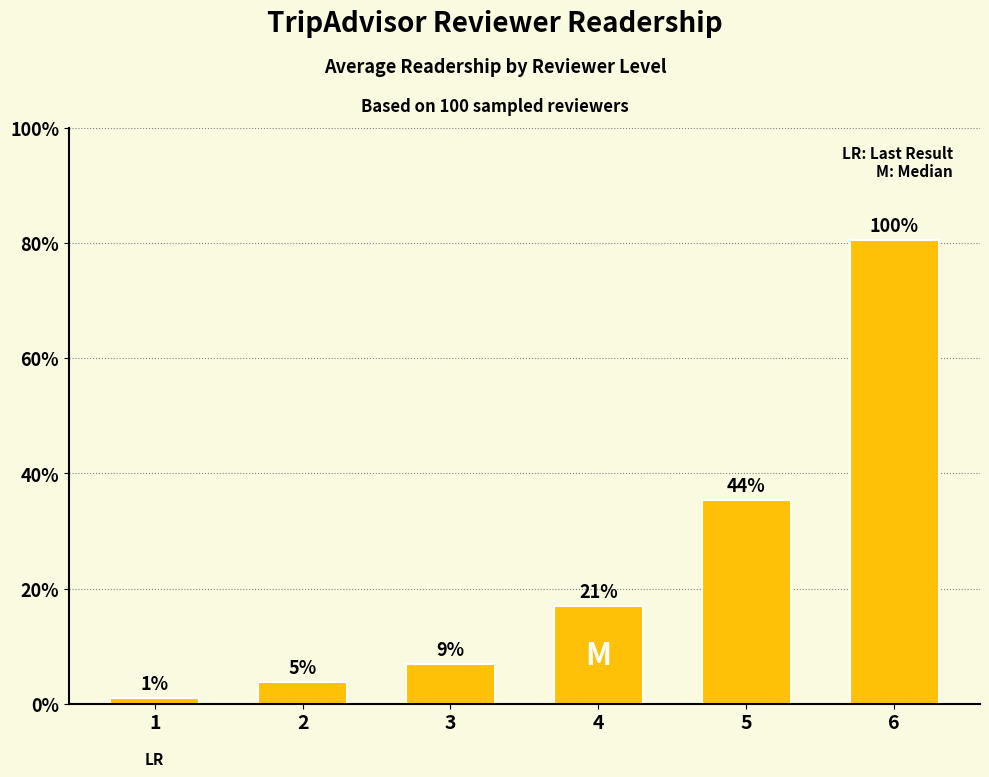

Rank the categories by value from lowest to highest.

1, 2, 3, 4, 5, 6